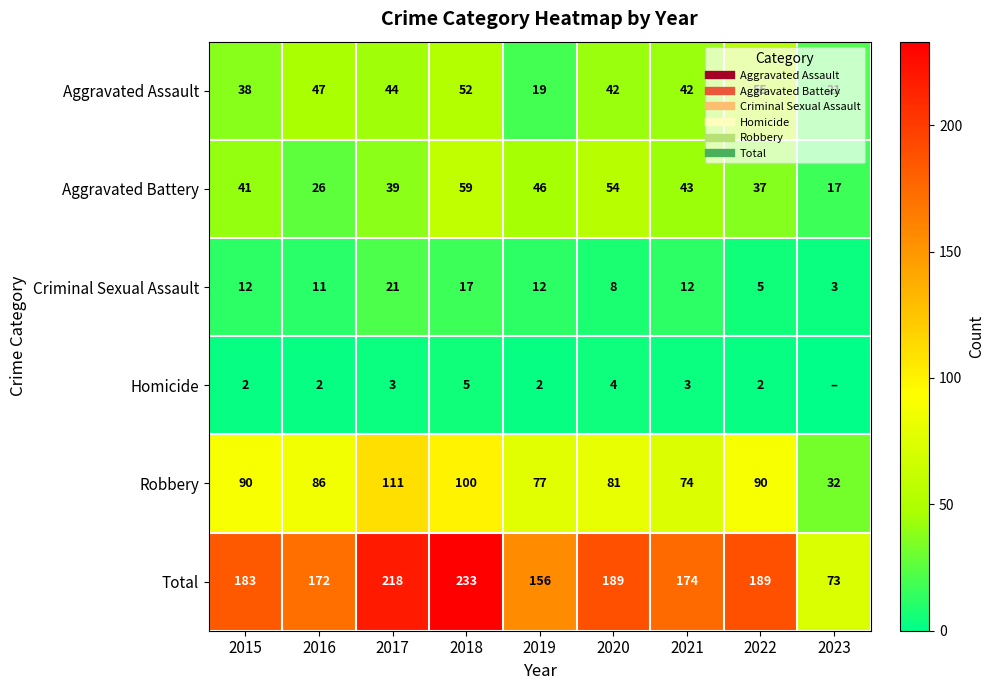

What is the average value of the Robbery series?

82